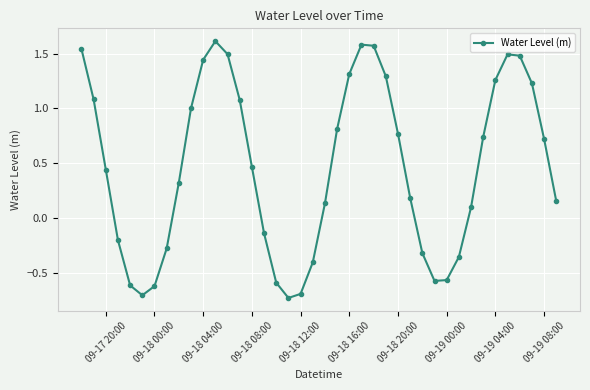

How many interior local peaks (higher than both neighbors) does the data have?

3